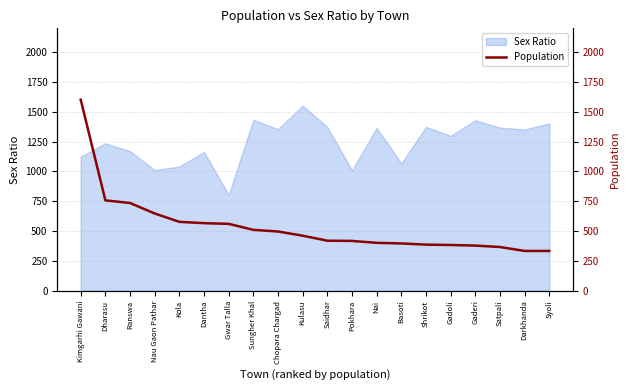

True or false: the data shows 2216 at Kimgarhi Gawani.

False